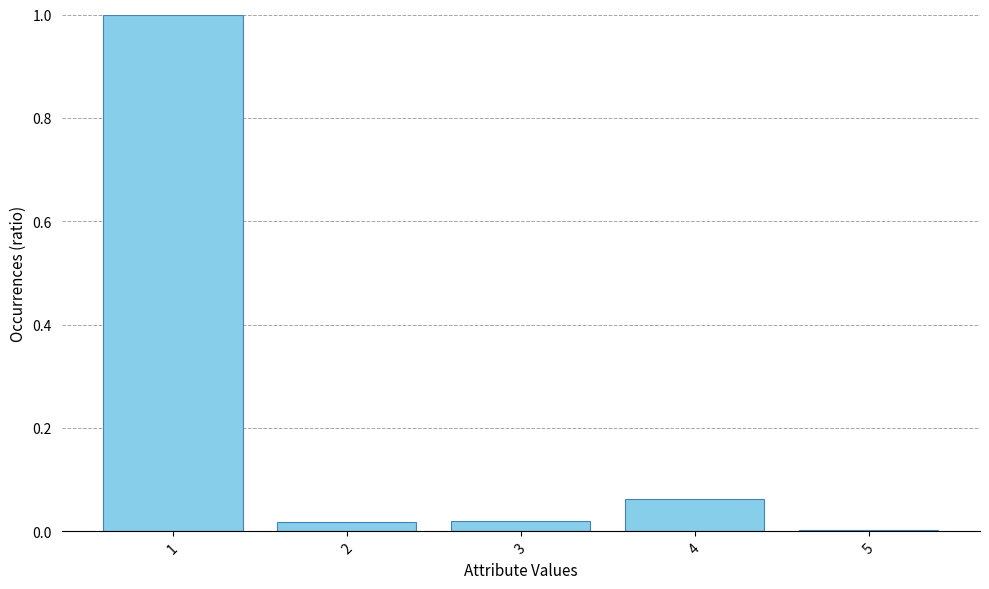

Count the number of data series in this chart.

1